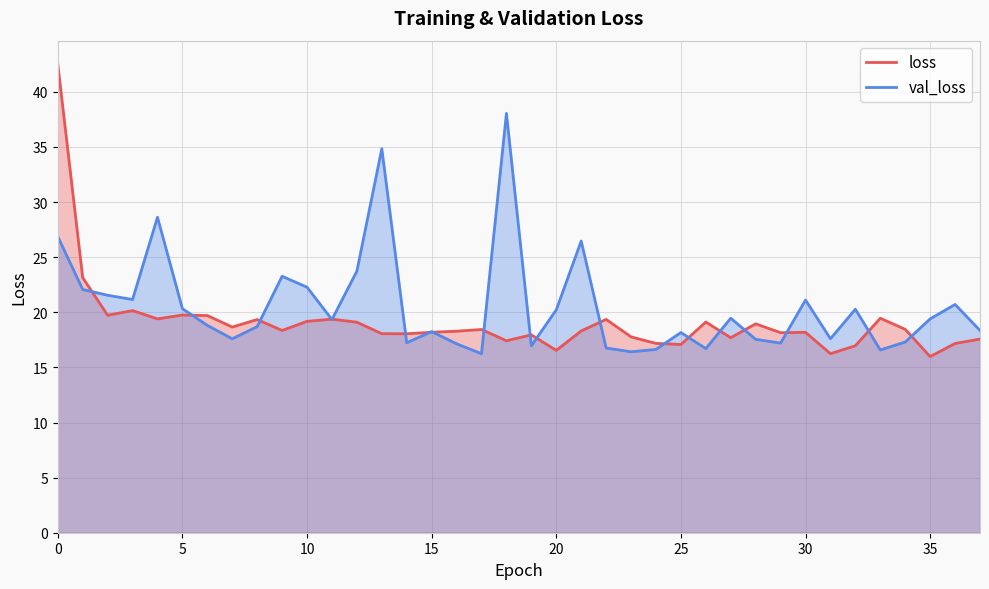

True or false: val_loss has a value of 16.7 at 26.

True